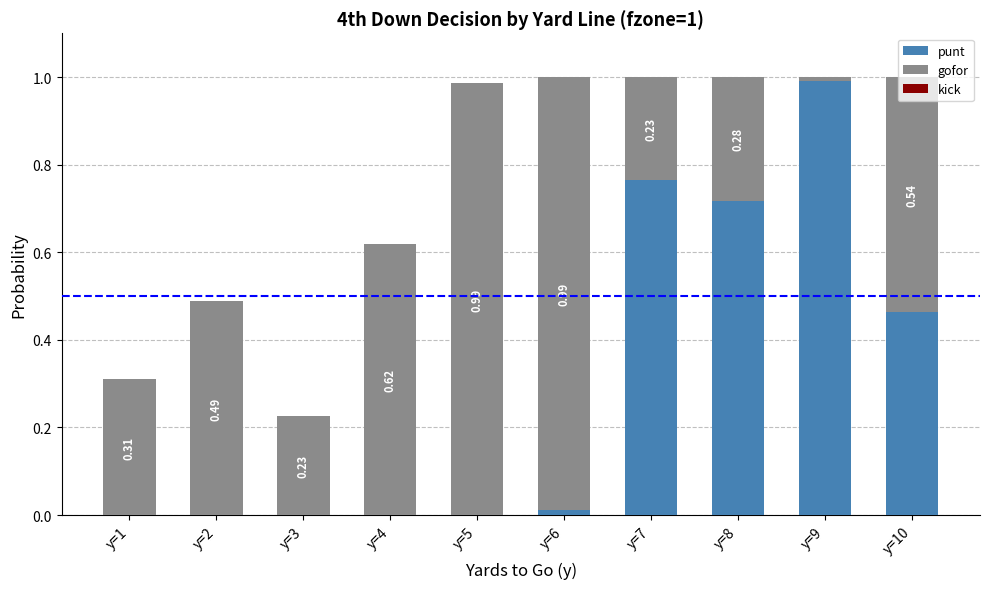

Count the number of data series in this chart.

2